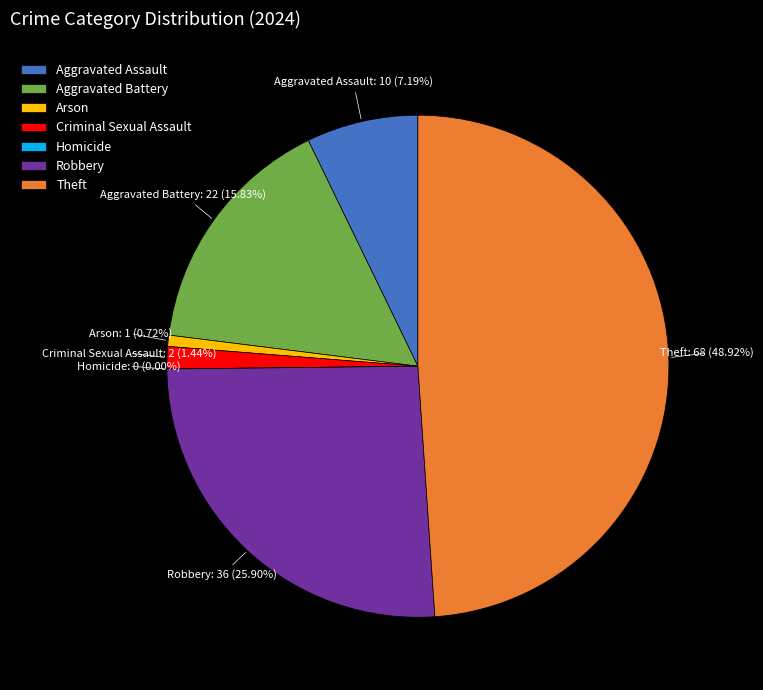

What is the change in value from Homicide to Robbery?

+36